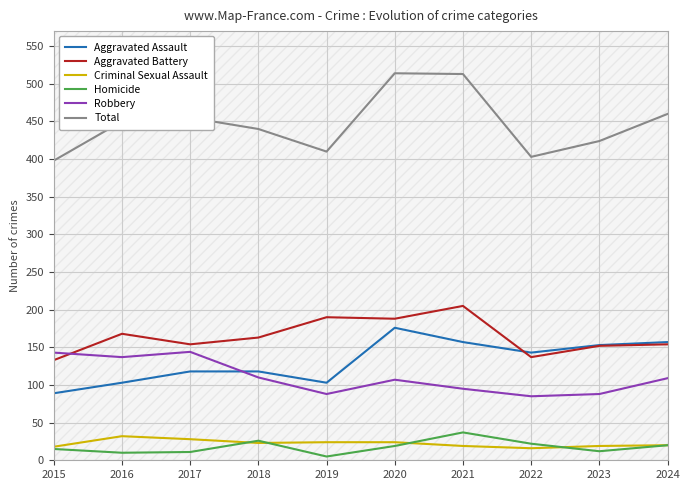

Between 2020 and 2021, which series saw the biggest shift?

Aggravated Assault